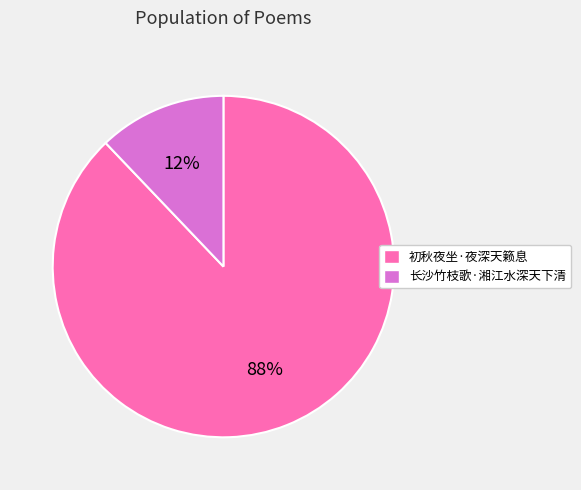

How many segments does this pie chart have?

2